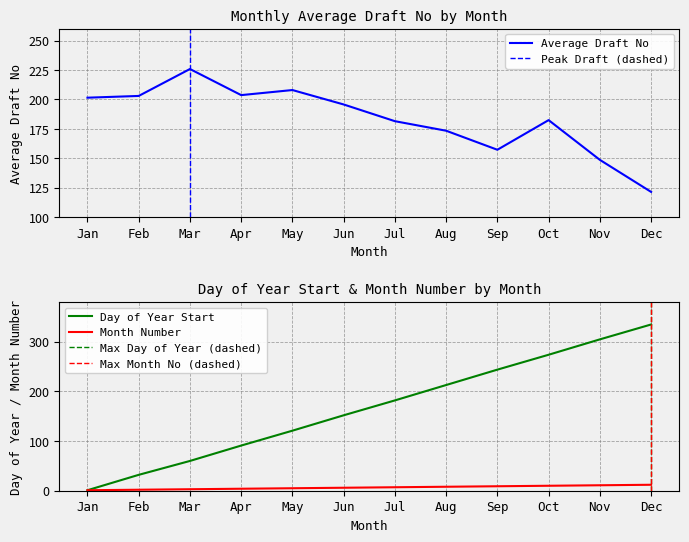

At how many categories does at least one series exceed 65?

12